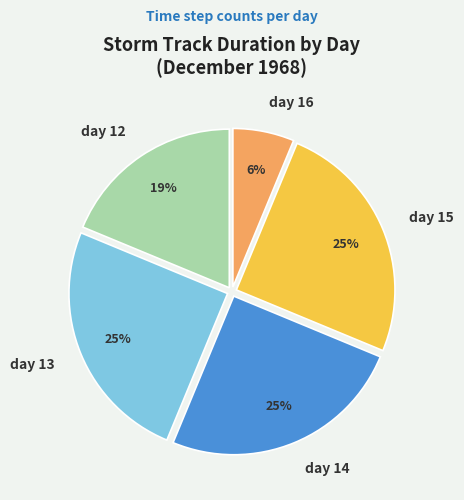

Which slice is the smallest?

day 16